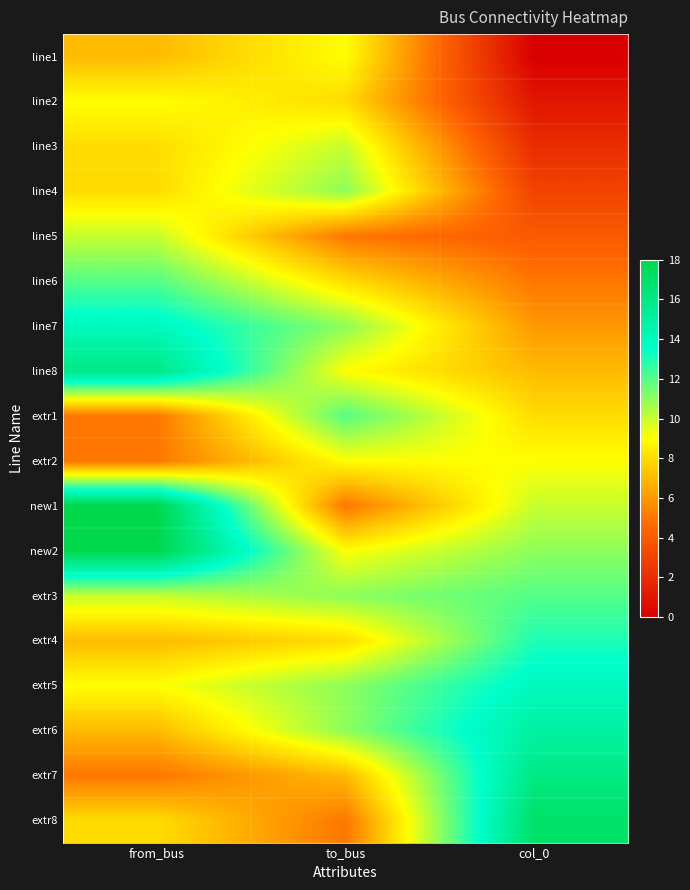

Reading right to left, what are all the values shown in this chart?

line1: col_0=0	to_bus=9	from_bus=7
line2: col_0=1	to_bus=8	from_bus=9
line3: col_0=2	to_bus=10	from_bus=8
line4: col_0=3	to_bus=11	from_bus=8
line5: col_0=4	to_bus=5	from_bus=10
line6: col_0=5	to_bus=8	from_bus=12
line7: col_0=6	to_bus=11	from_bus=14
line8: col_0=7	to_bus=9	from_bus=16
extr1: col_0=8	to_bus=12	from_bus=5
extr2: col_0=9	to_bus=9	from_bus=5
new1: col_0=10	to_bus=5	from_bus=18
new2: col_0=11	to_bus=9	from_bus=18
extr3: col_0=12	to_bus=11	from_bus=10
extr4: col_0=13	to_bus=8	from_bus=7
extr5: col_0=14	to_bus=11	from_bus=9
extr6: col_0=15	to_bus=11	from_bus=7
extr7: col_0=16	to_bus=7	from_bus=5
extr8: col_0=17	to_bus=5	from_bus=8